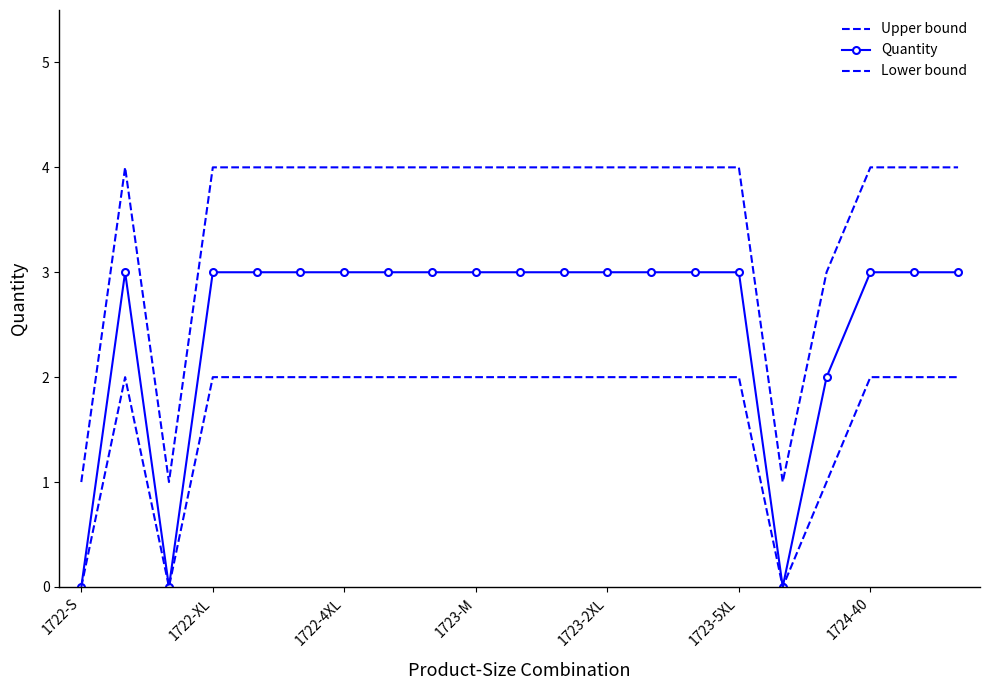

How many lines are shown in the chart?

3